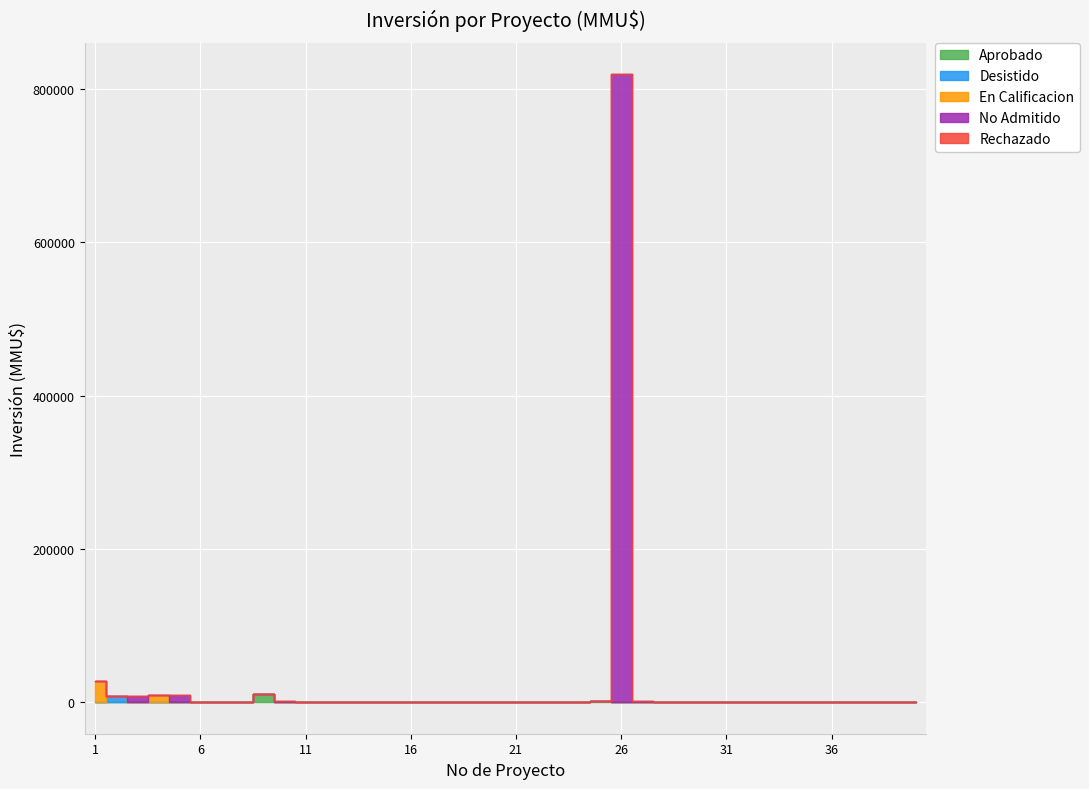

In Desistido, how many points are higher than both neighbors (excluding endpoints)?

5